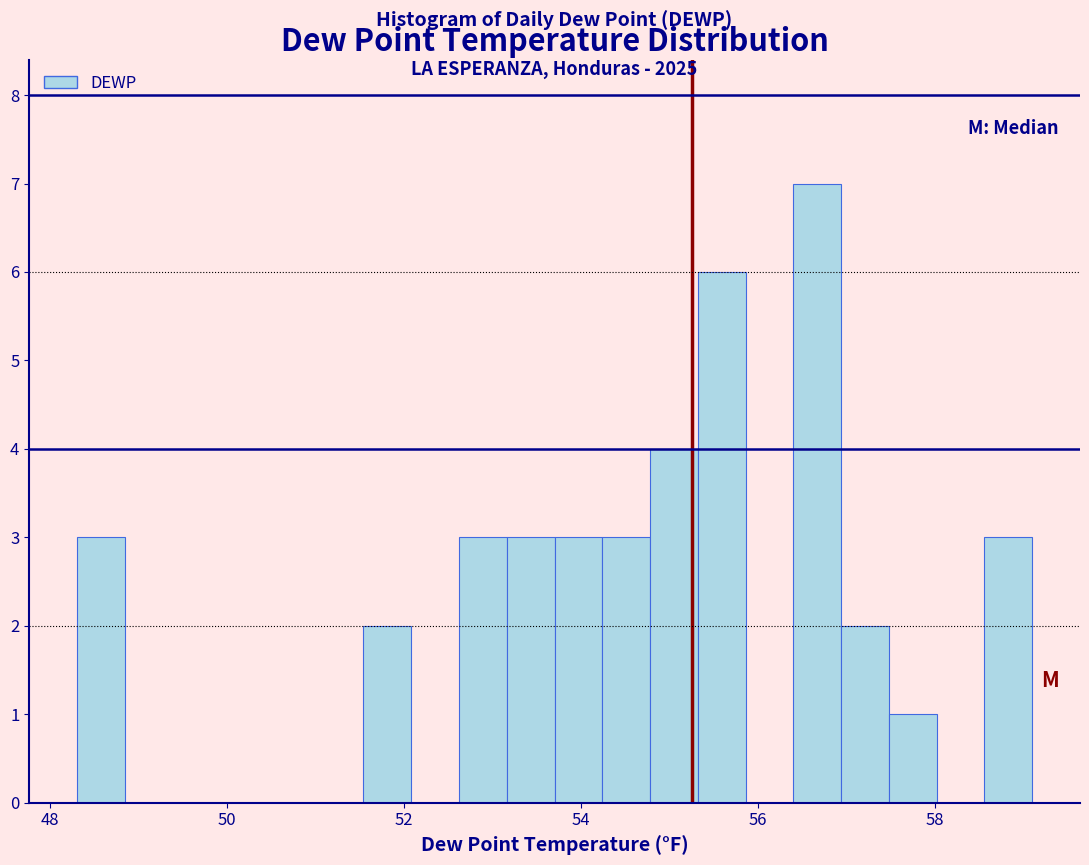

Around what value on the x-axis is the tallest bar? Give the approximate position of its centre, as read against the axis.

56.6